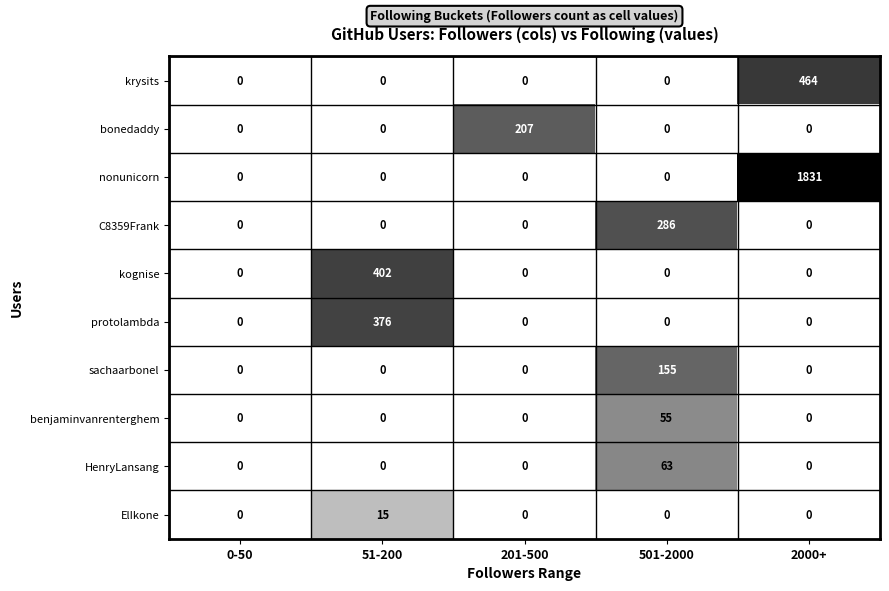

What is the difference between the highest and lowest values at 501-2000?

286